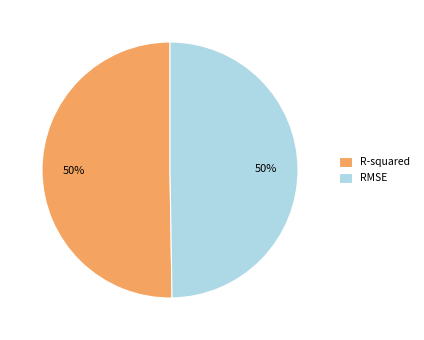

To the nearest percent, what is the average slice percentage?

50%